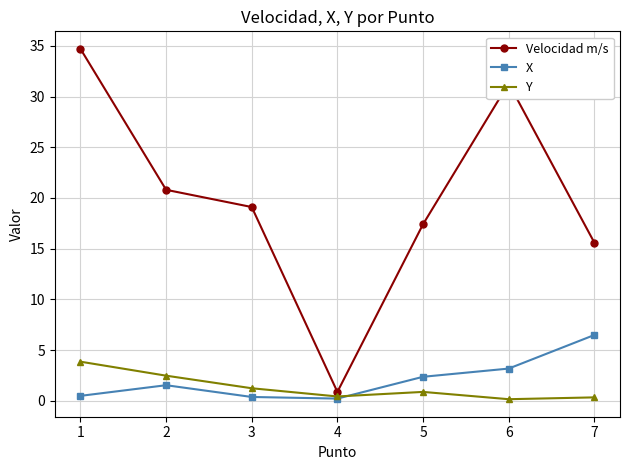

Which series has the widest spread of values?

Velocidad m/s